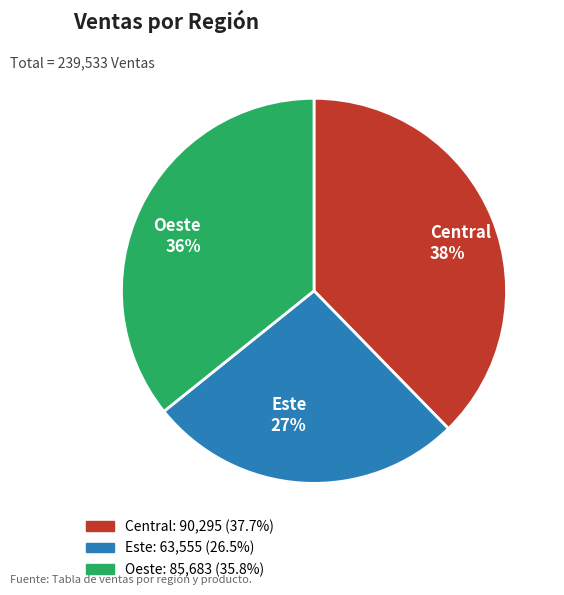

To the nearest percent, what portion does Central represent?

38%